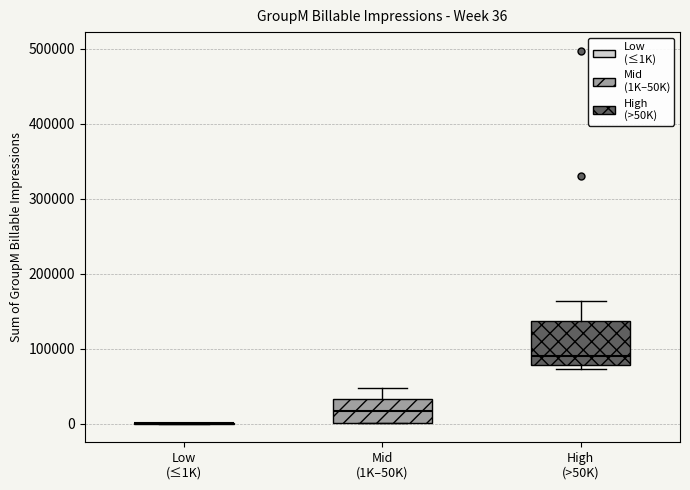

Comparing the boxes themselves (not the whiskers), which one is the tallest?

High (>50K)